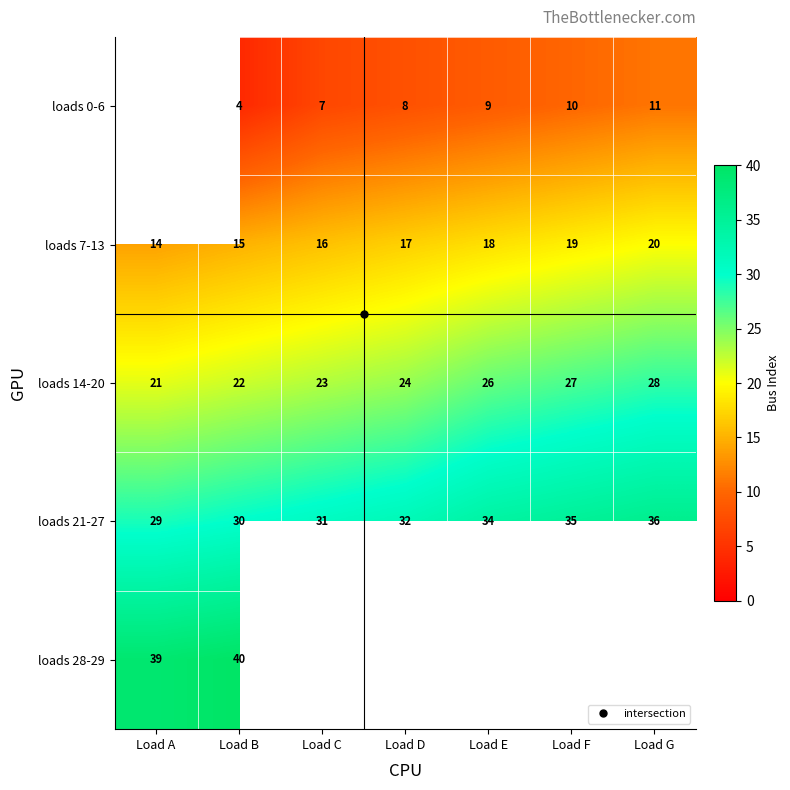

How many data points in loads 14-20 are above 24?

3